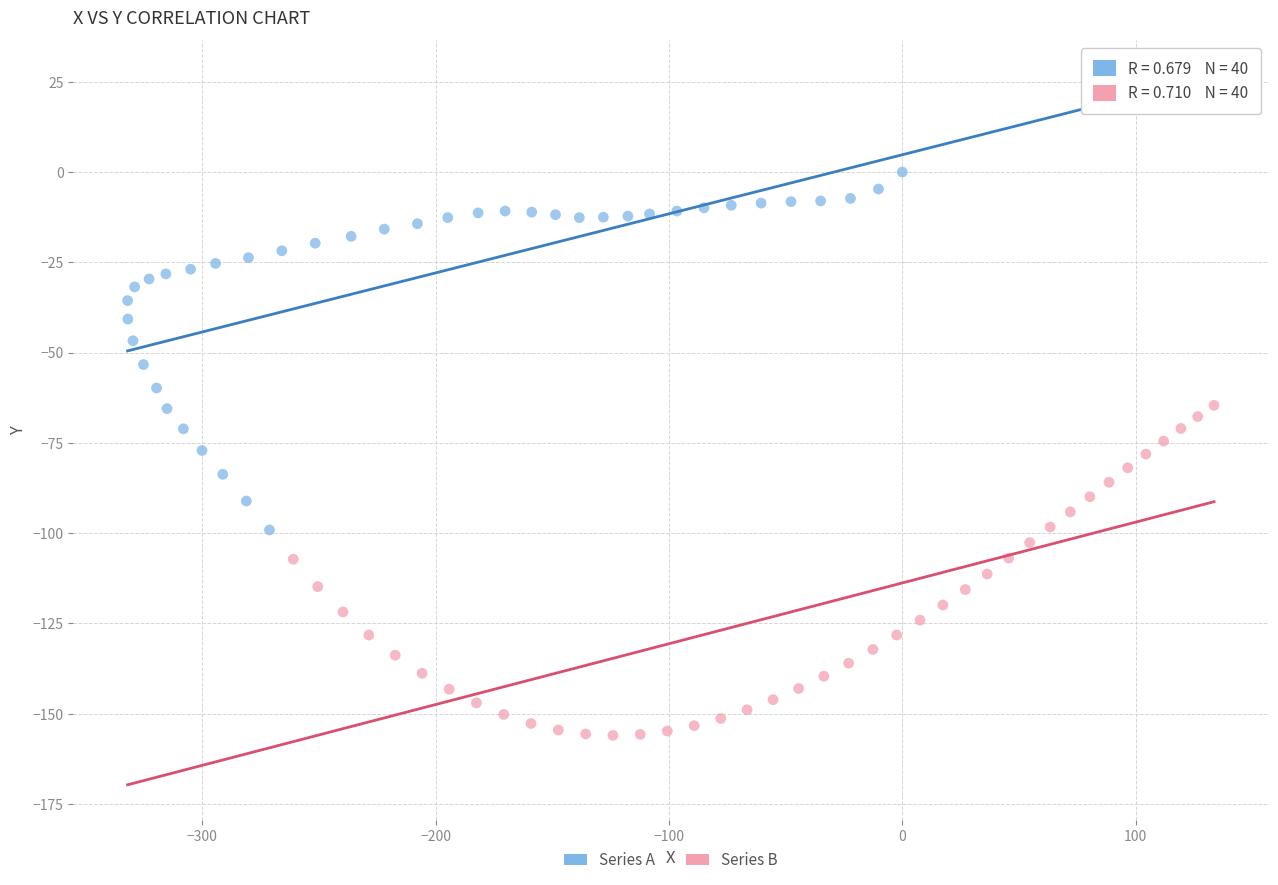

Which series contains the highest Y value?

Series A